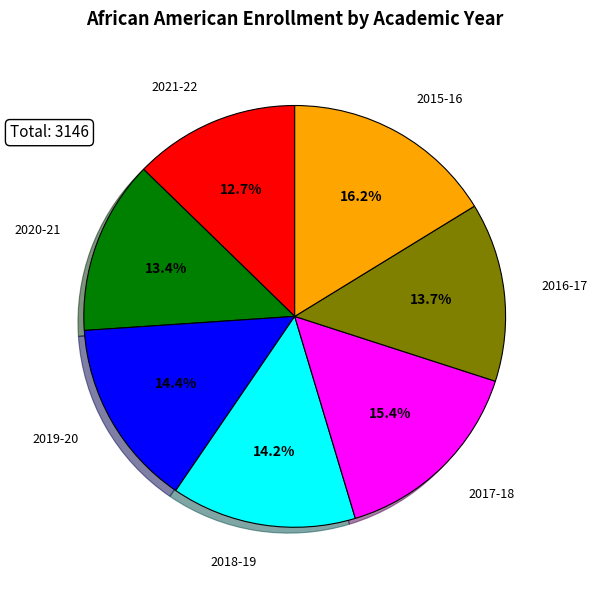

Is there a majority slice in this chart?

No